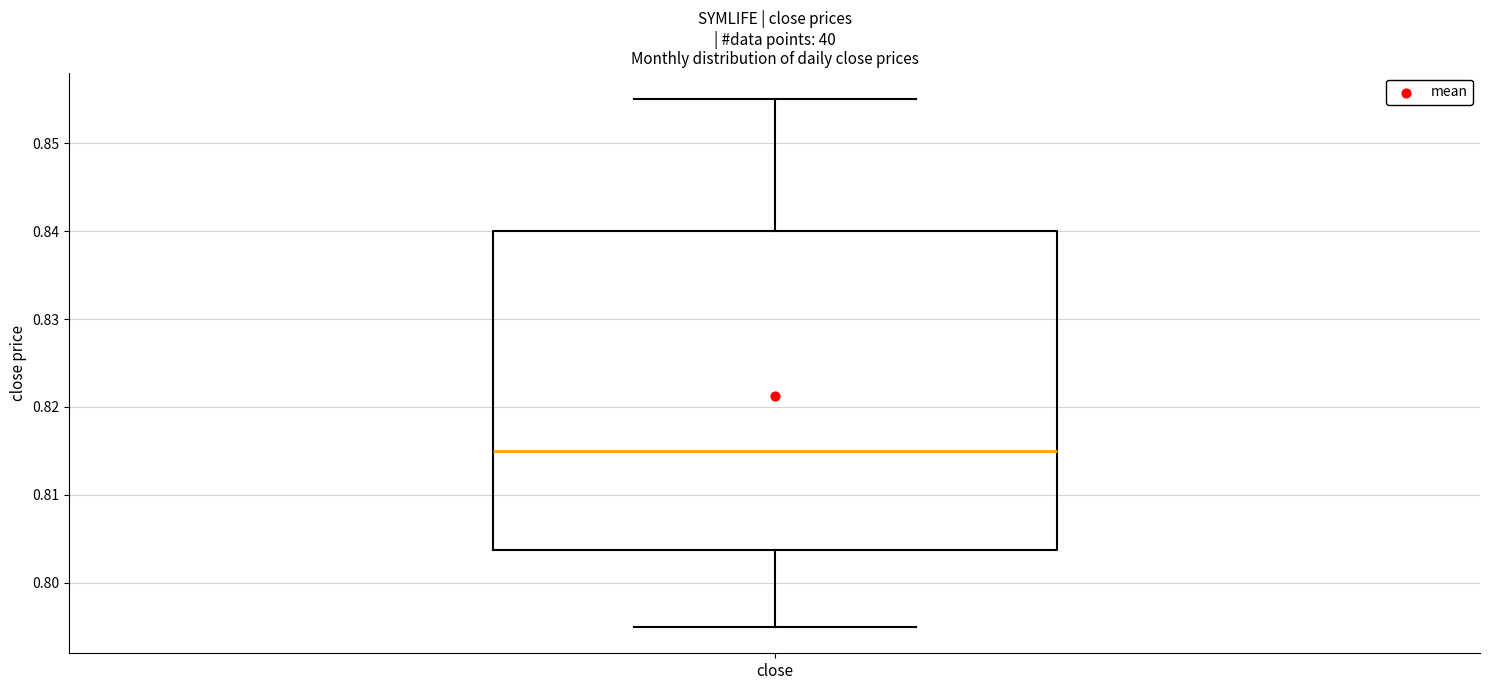

Transcribe this box plot: give where the median line is, the range the box spans, and where the two whiskers end, as read against the y-axis. The values are not printed on the chart, so give them approximately, as read against the axis.

median 0.815, box 0.804 to 0.840, whiskers 0.795 to 0.855